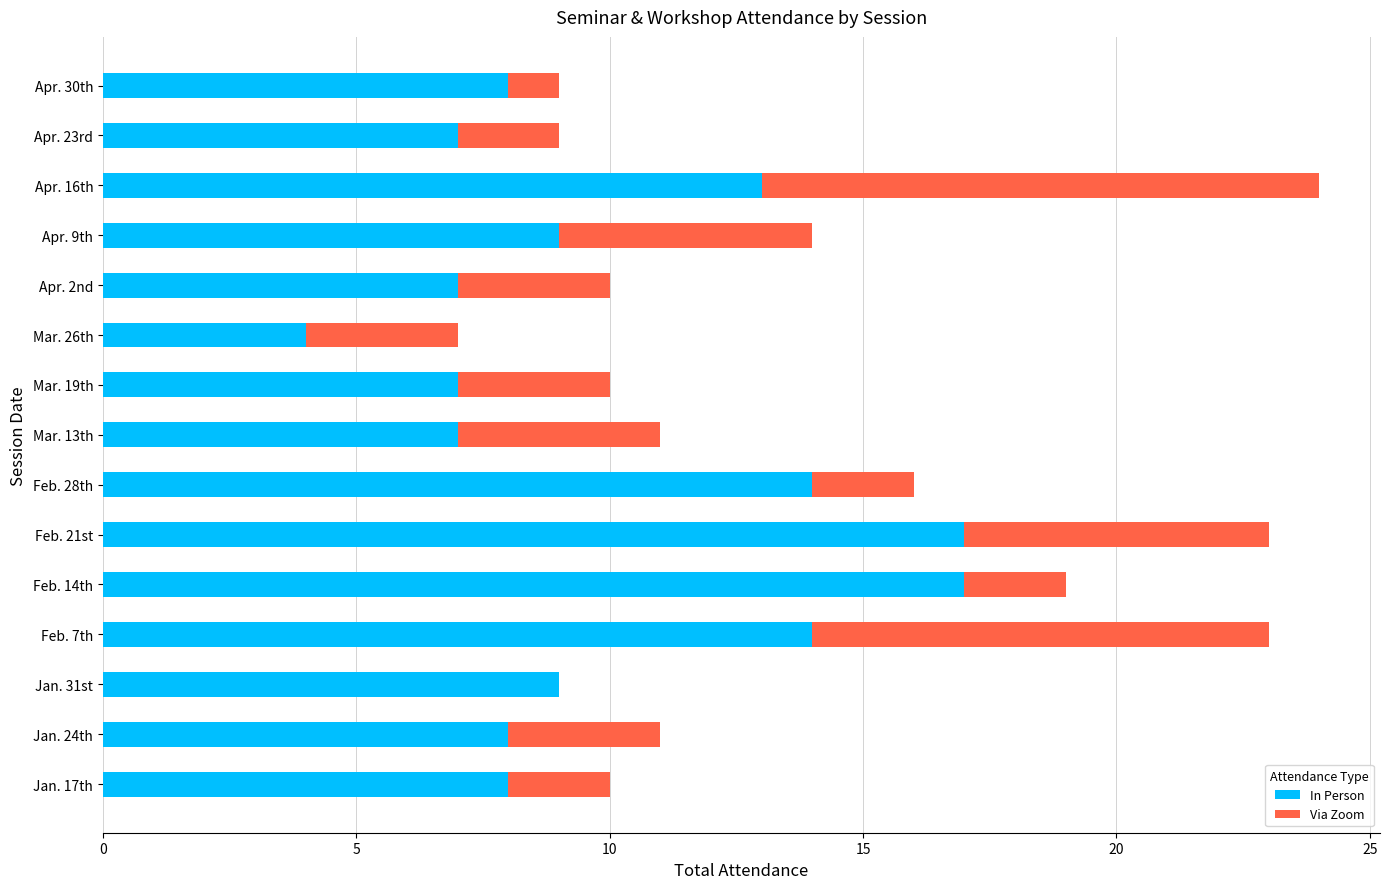

The In Person series shows 4 at Mar. 26th. True or false?

True